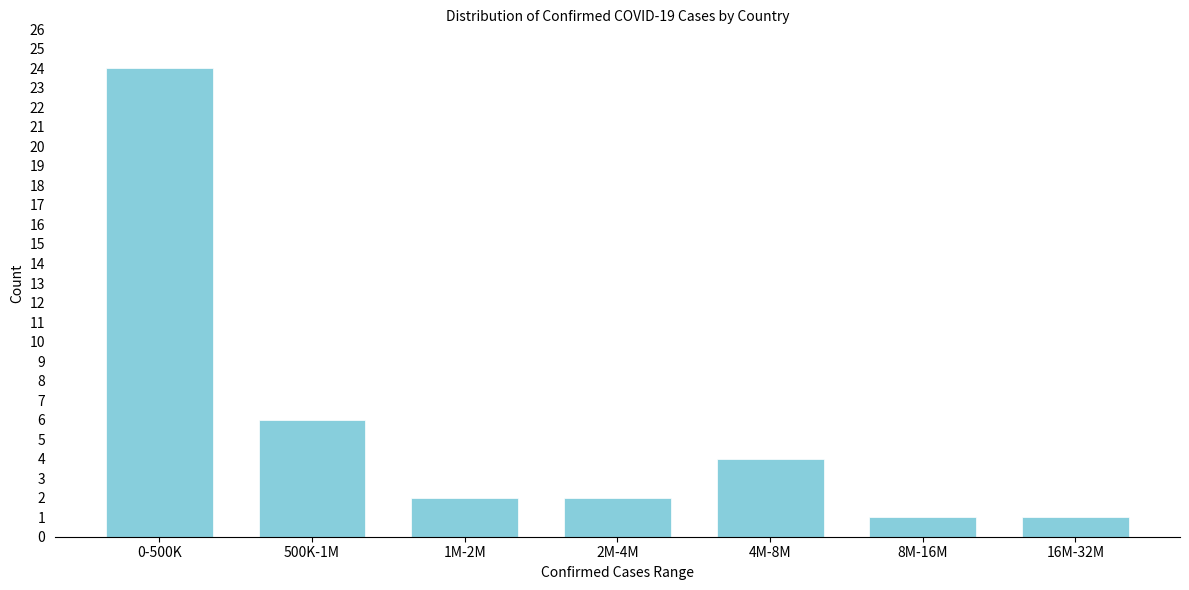

Reading right to left, extract all data points from this chart.

16M-32M=1	8M-16M=1	4M-8M=4	2M-4M=2	1M-2M=2	500K-1M=6	0-500K=24